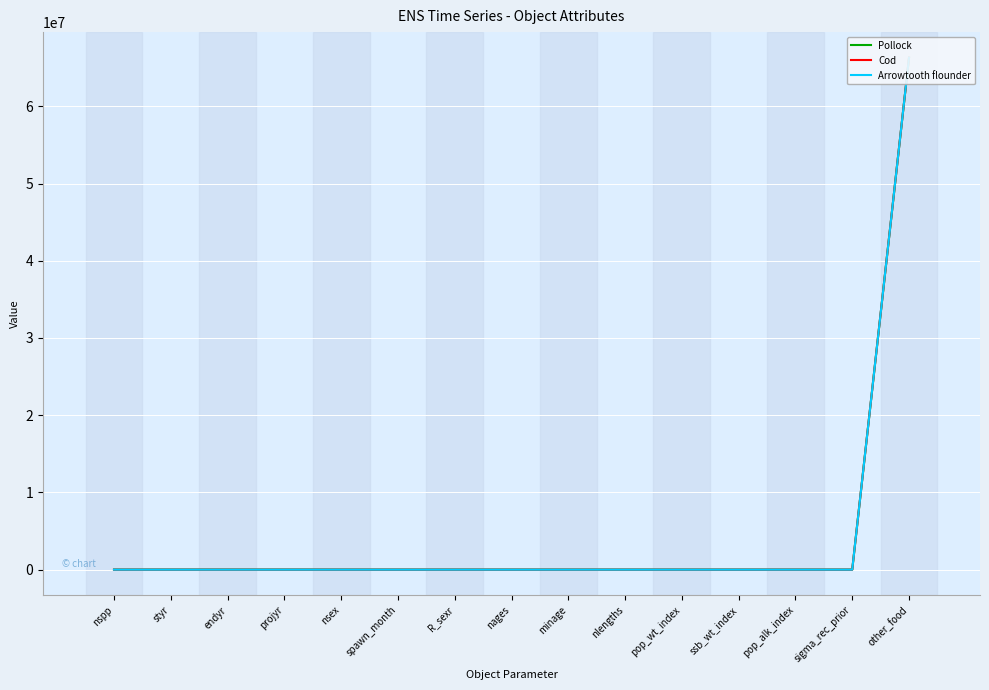

The value of Pollock at nlengths is 9.8. True or false?

False